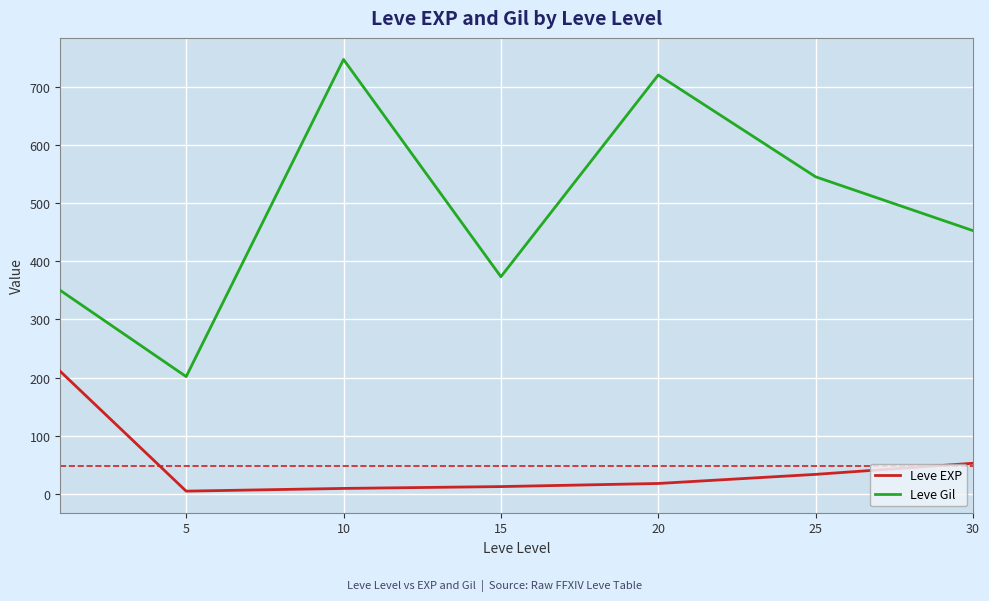

True or false: Leve Gil and Leve EXP cross at least once.

False